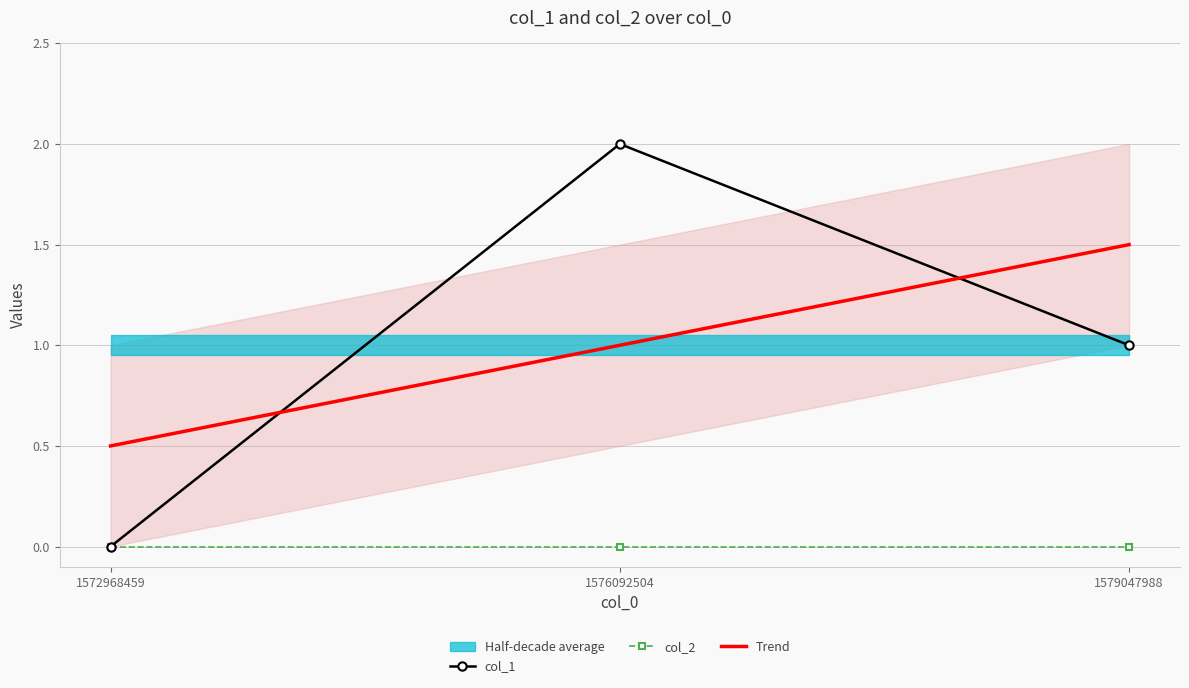

Reading left to right, what are all the values shown in this chart?

col_1: 1572968459=0.0	1576092504=2.0	1579047988=1.0
col_2: 1572968459=0.0	1576092504=0.0	1579047988=0.0
Trend: 1572968459=0.5	1576092504=1.0	1579047988=1.5